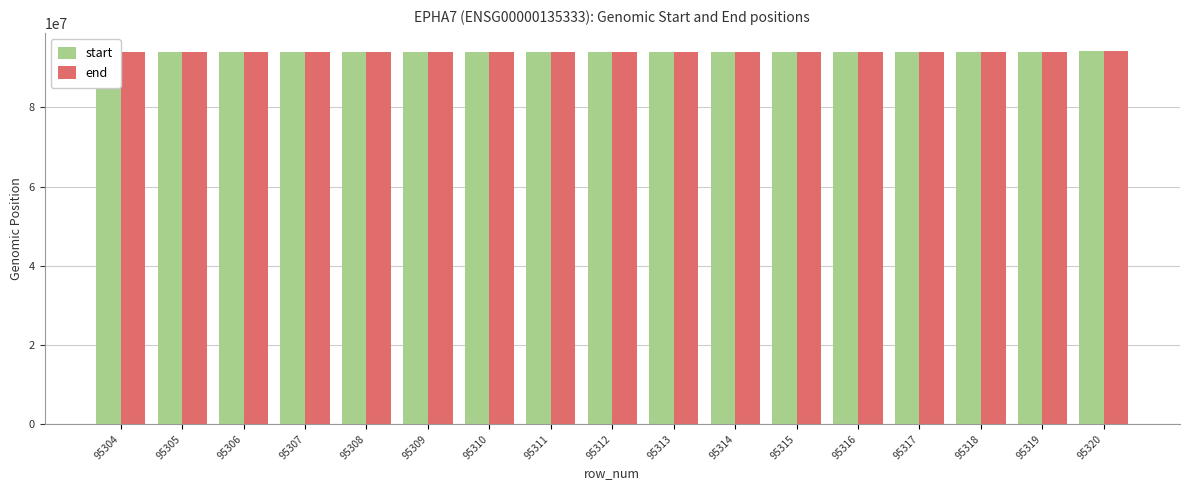

What are all the series names shown in the legend?

start, end